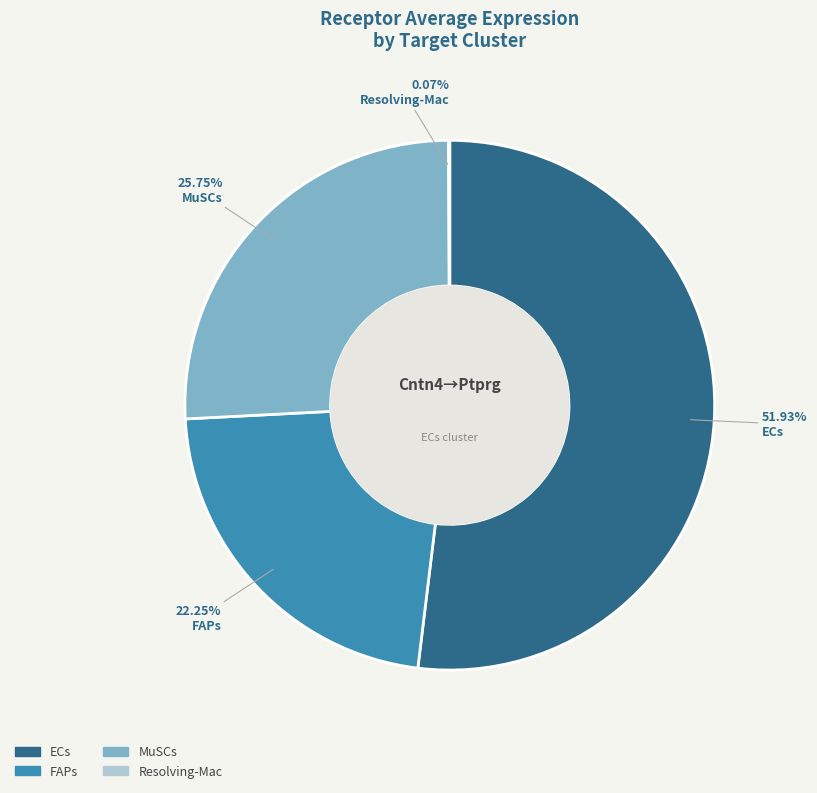

Which slice is the largest?

ECs